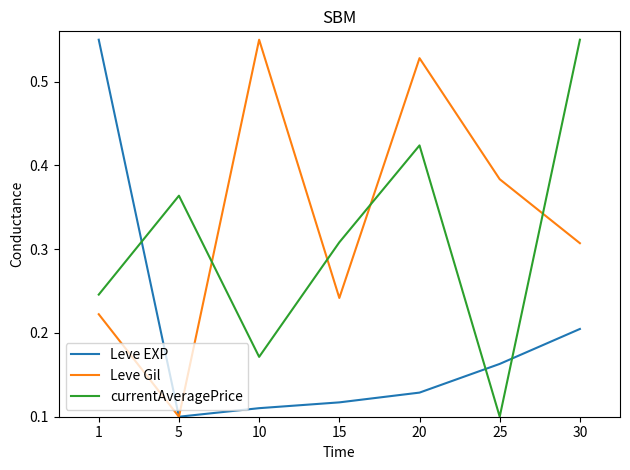

Which series changed the most between 10 and 30?

currentAveragePrice